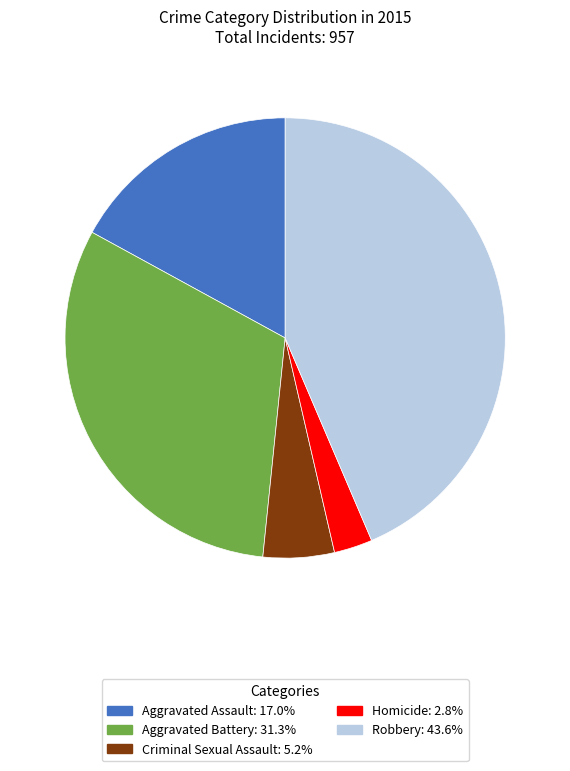

Between Aggravated Assault and Criminal Sexual Assault, which is larger?

Aggravated Assault